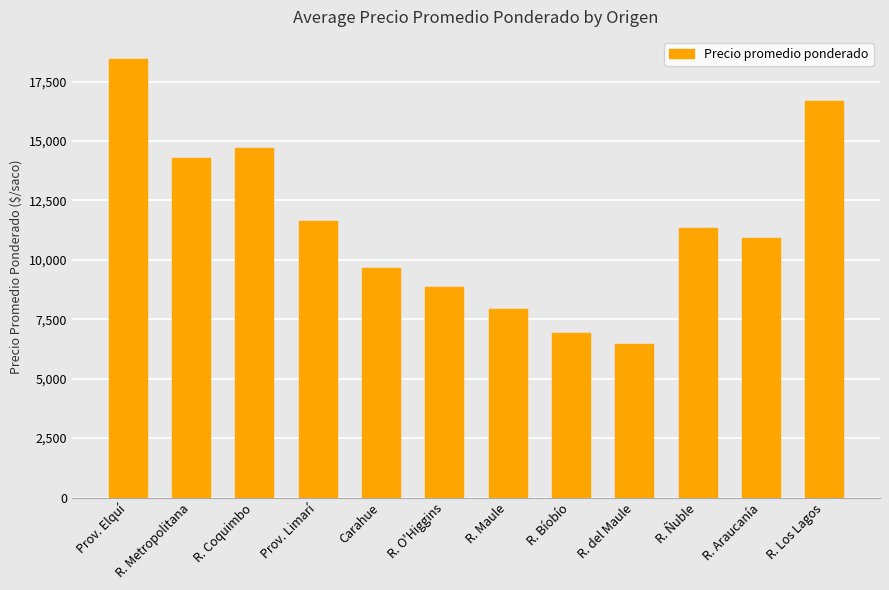

What is the smallest value displayed?

6456